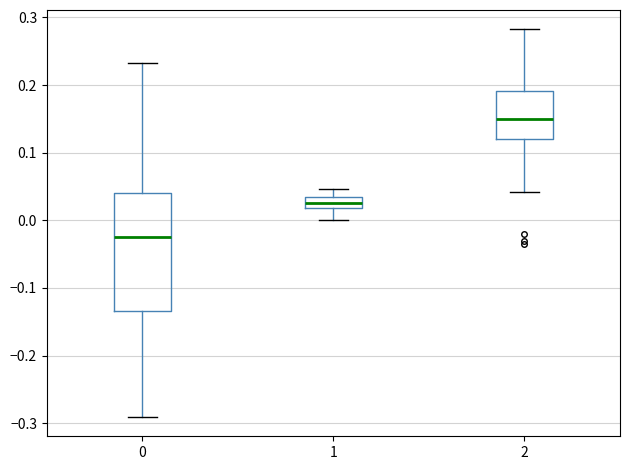

Which box is the tallest, from its lower edge to its upper edge?

0